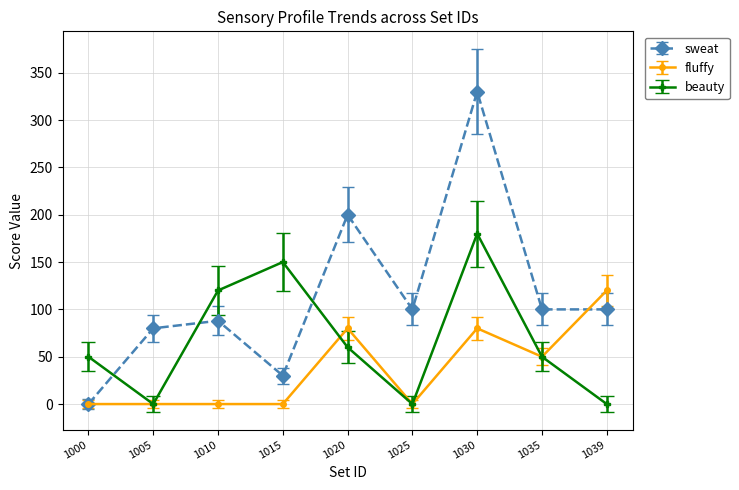

What is the difference between the maximum and minimum values in the sweat series?

330